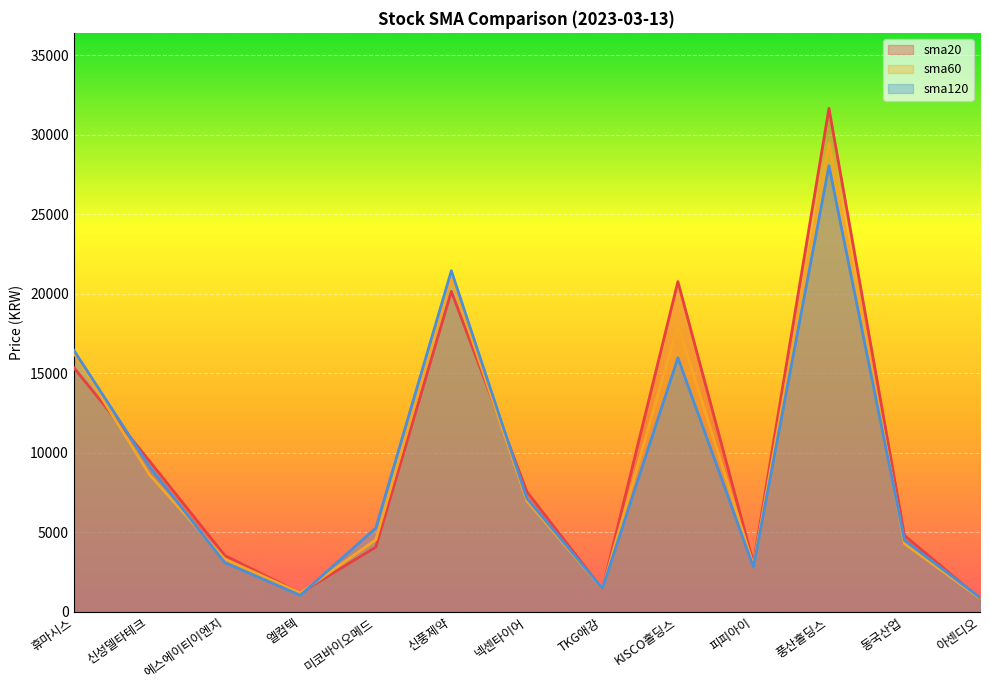

What is the average value of the sma60 series?

9144